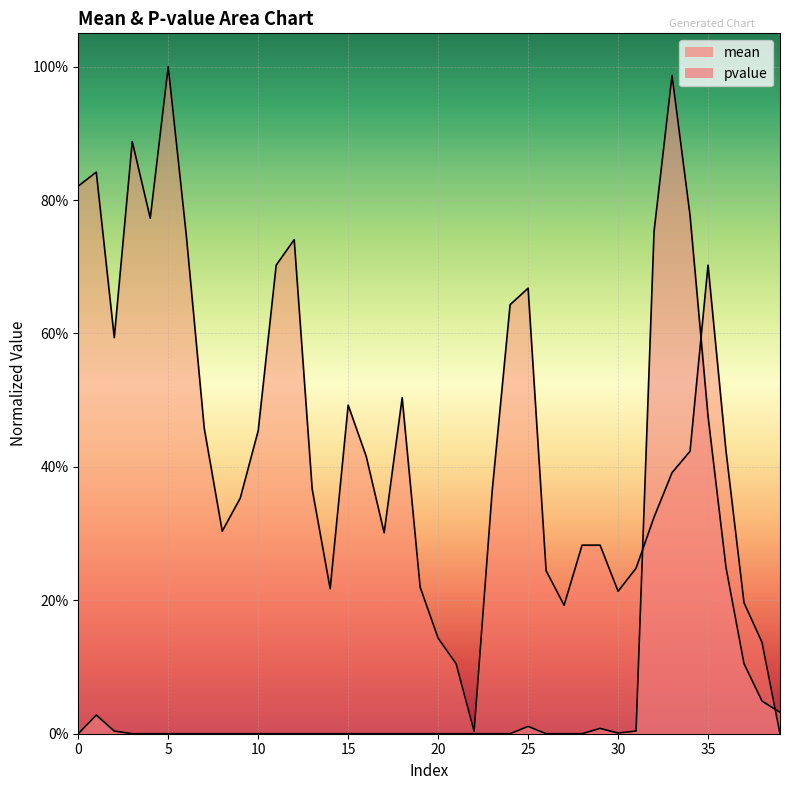

What is the difference between the pvalue values at 32 and 27?

0.8